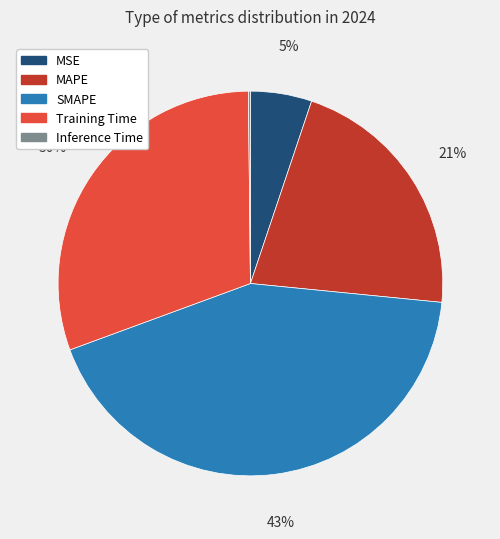

True or false: SMAPE accounts for 50% of the total.

False